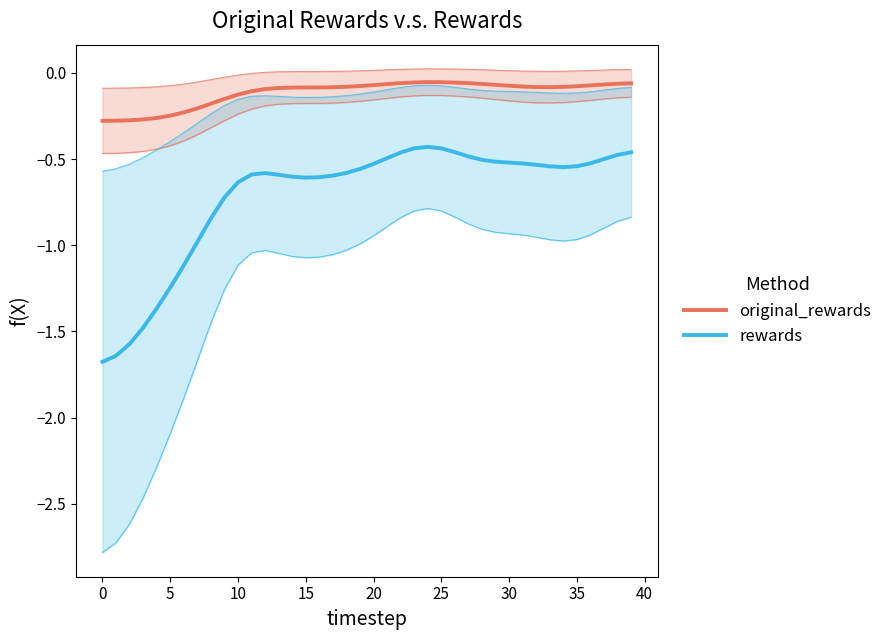

What is the total value across all series at 28?

-0.6